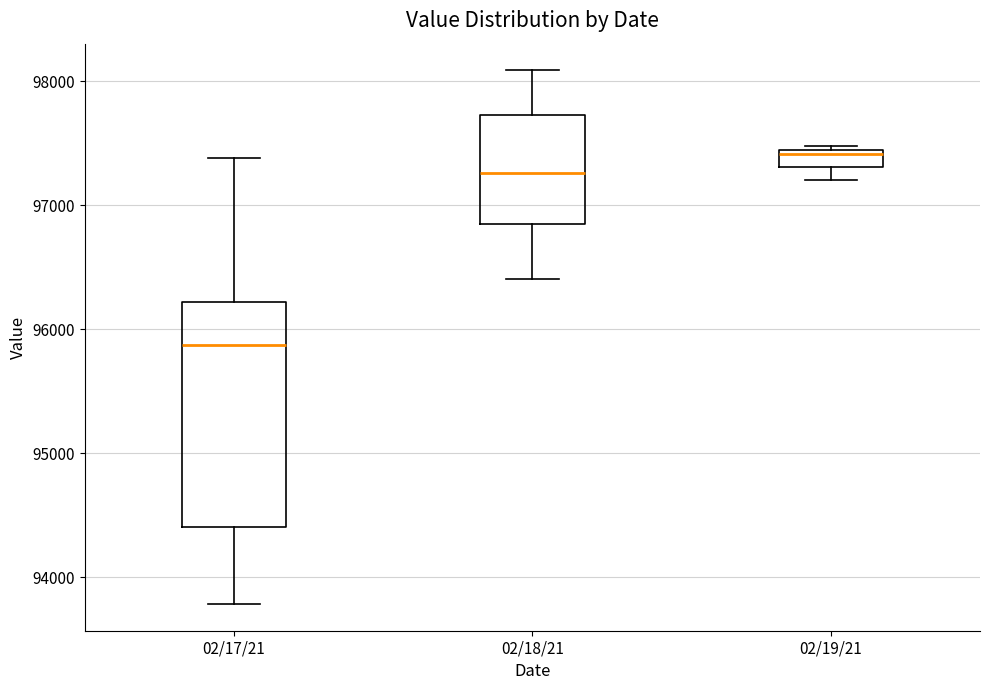

Which box has the highest median line?

02/19/21